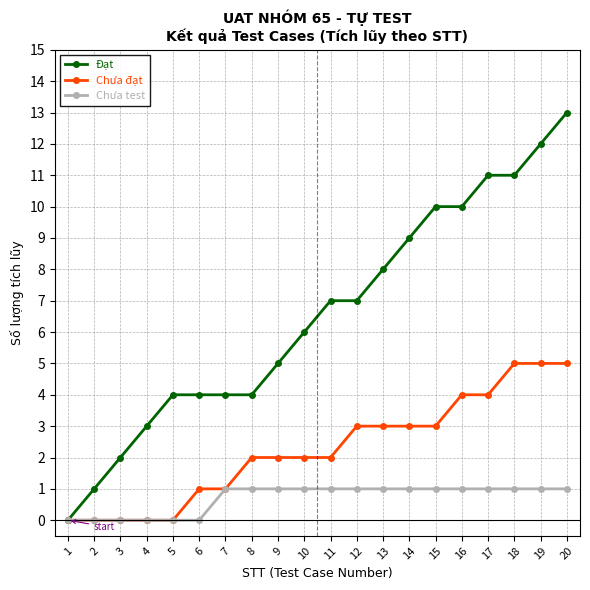

True or false: Chưa đạt has a value of 5 at 18.

True